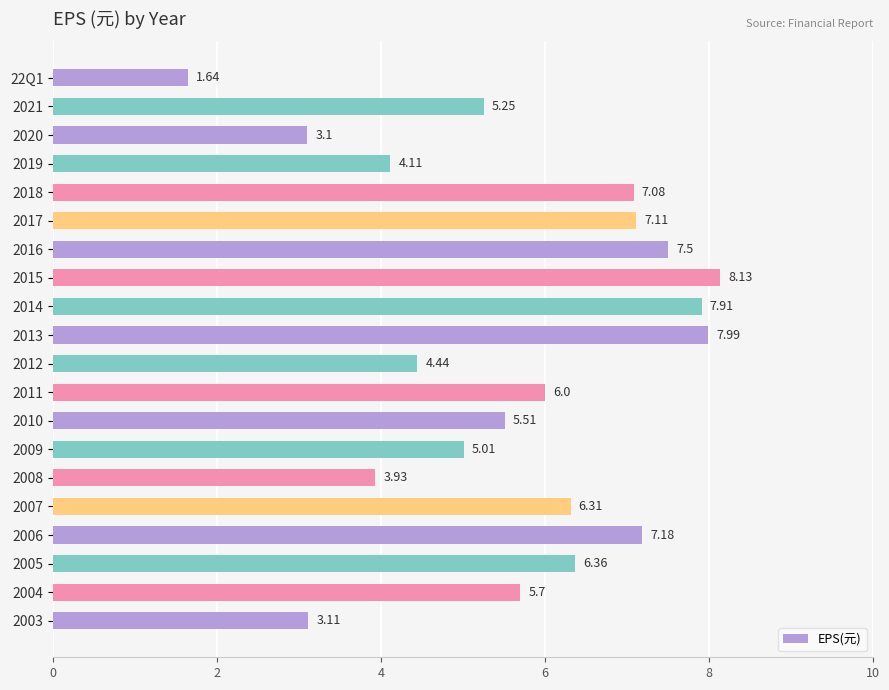

What is the difference between the values at 2009 and 2015?

3.1